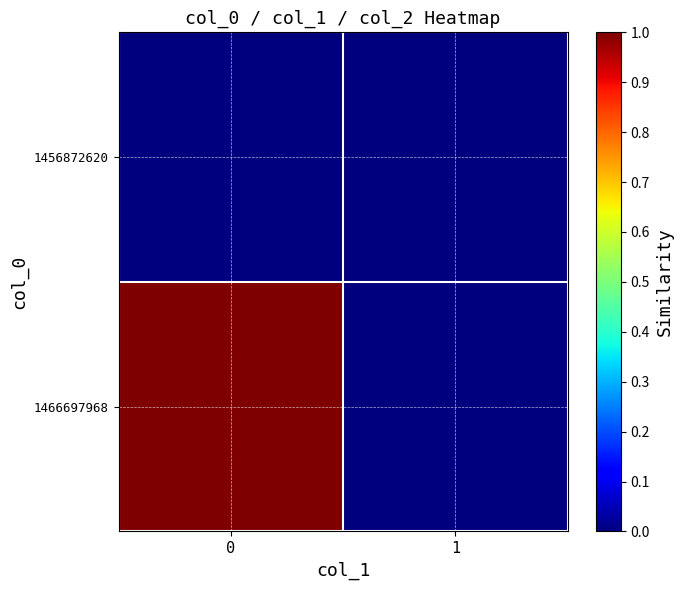

List the series in order of their overall mean, lowest first.

1456872620, 1466697968